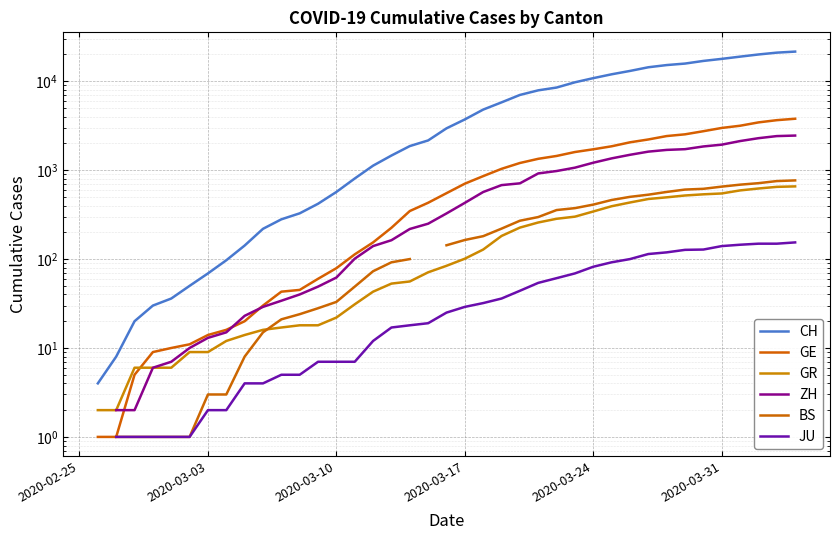

What is the minimum value shown in the chart?

1.0